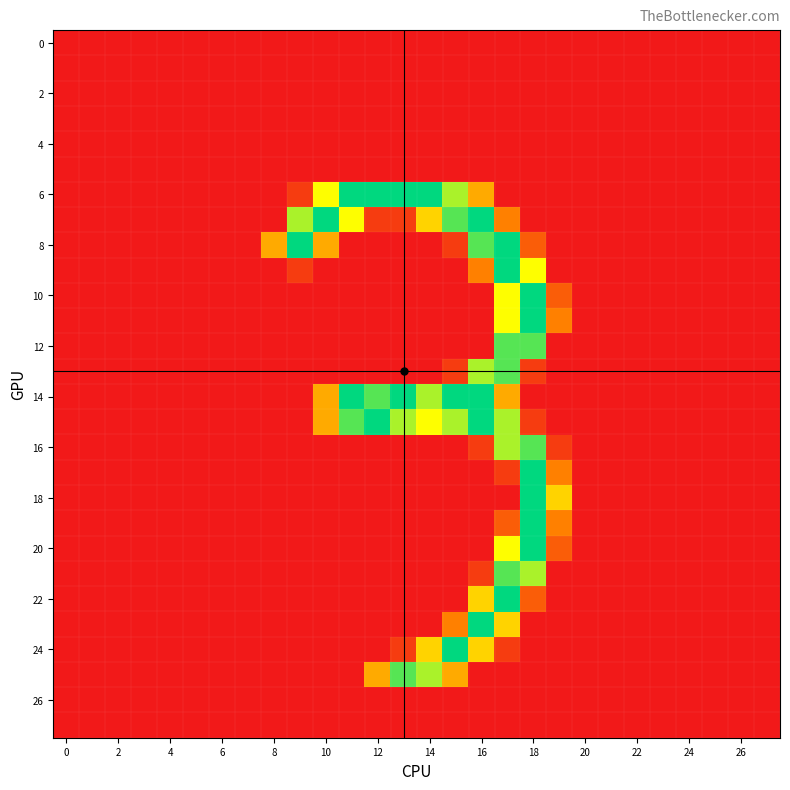

How many series are shown in this chart?

28